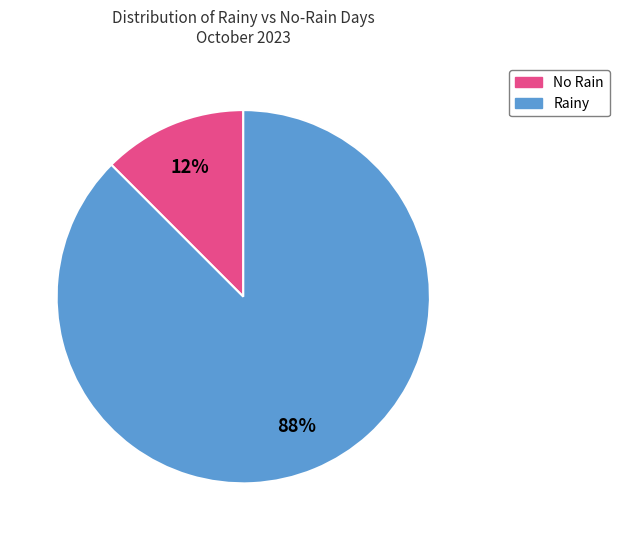

To the nearest percent, what is the average slice percentage?

50%